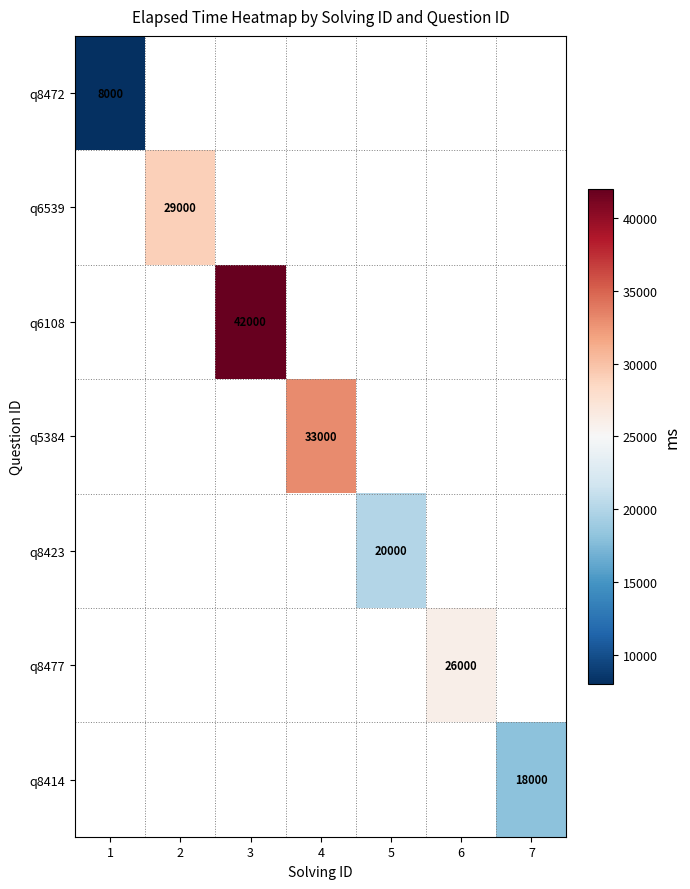

The value of q6539 at 2 is 29000. True or false?

True